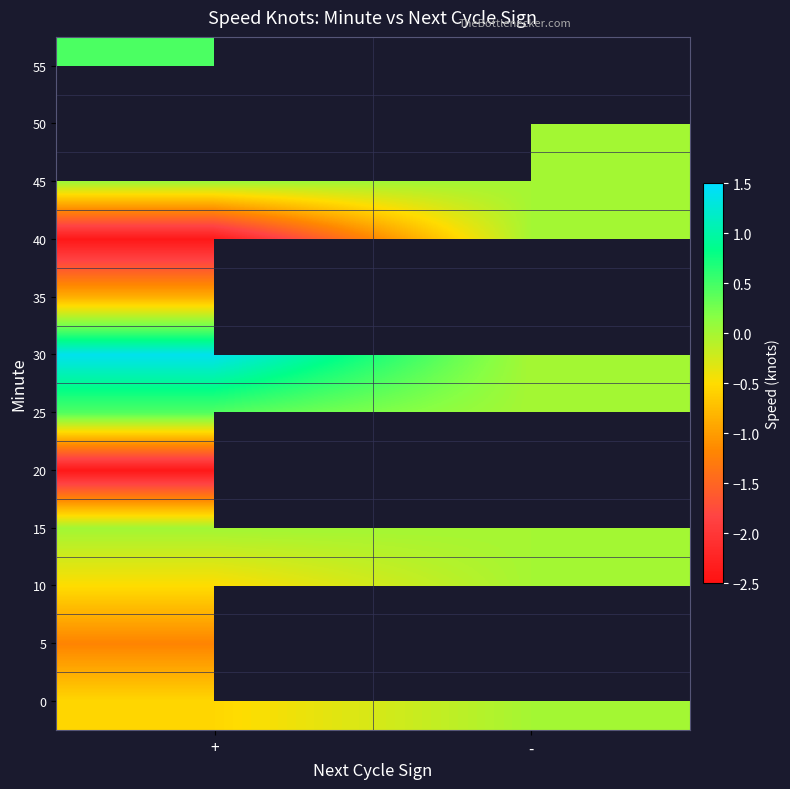

Rank the series by their average value, from highest to lowest.

45, 50, 55, 30, 35, 40, 15, 20, 25, 0, 5, 10